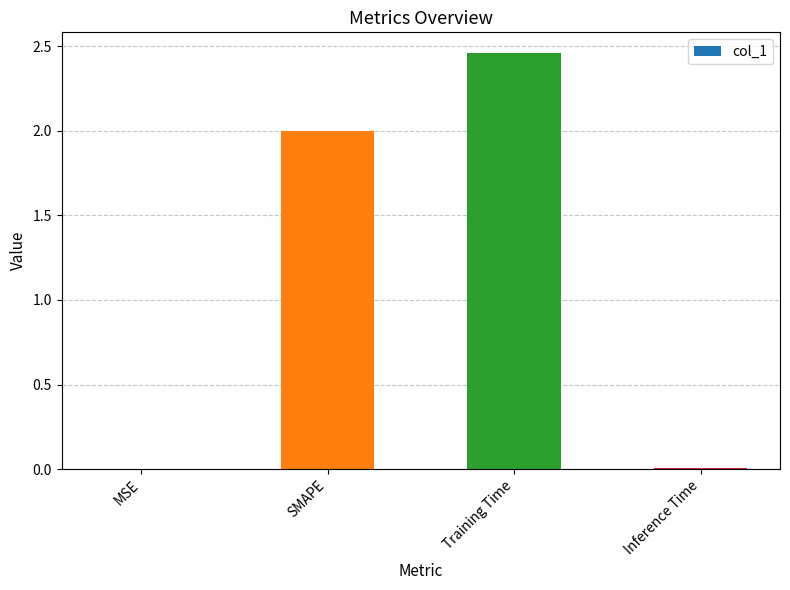

How many categories are shown in the chart?

4